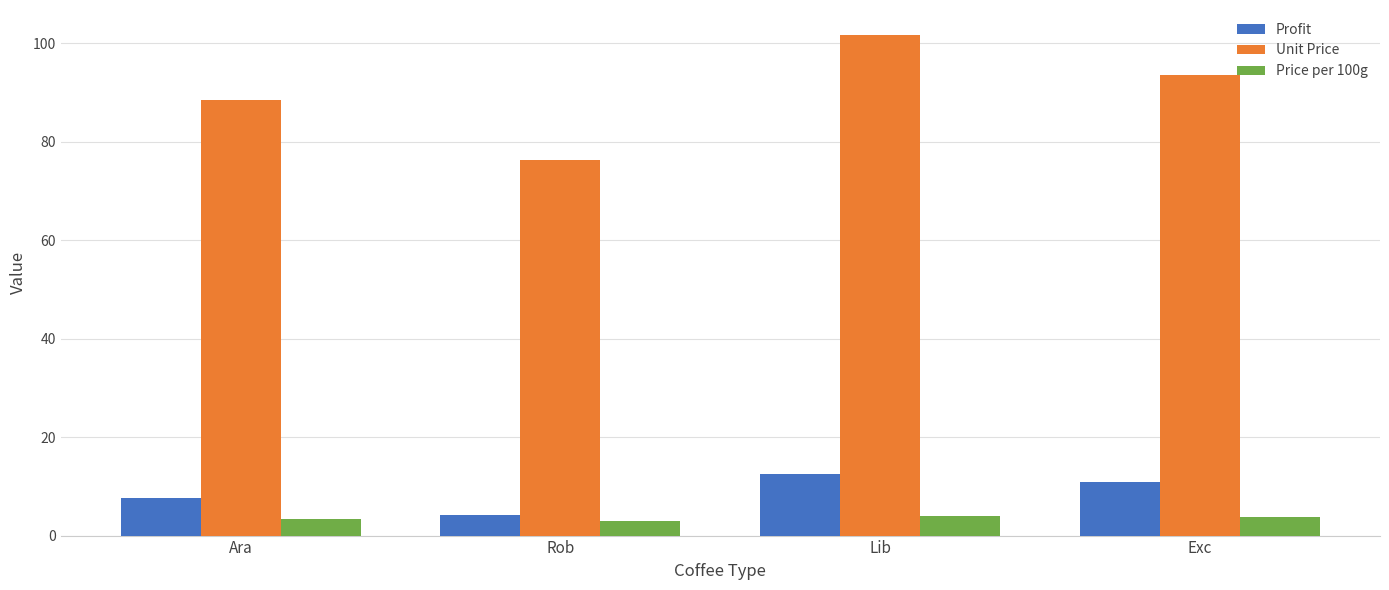

What value does the Profit series have at Rob?

4.3